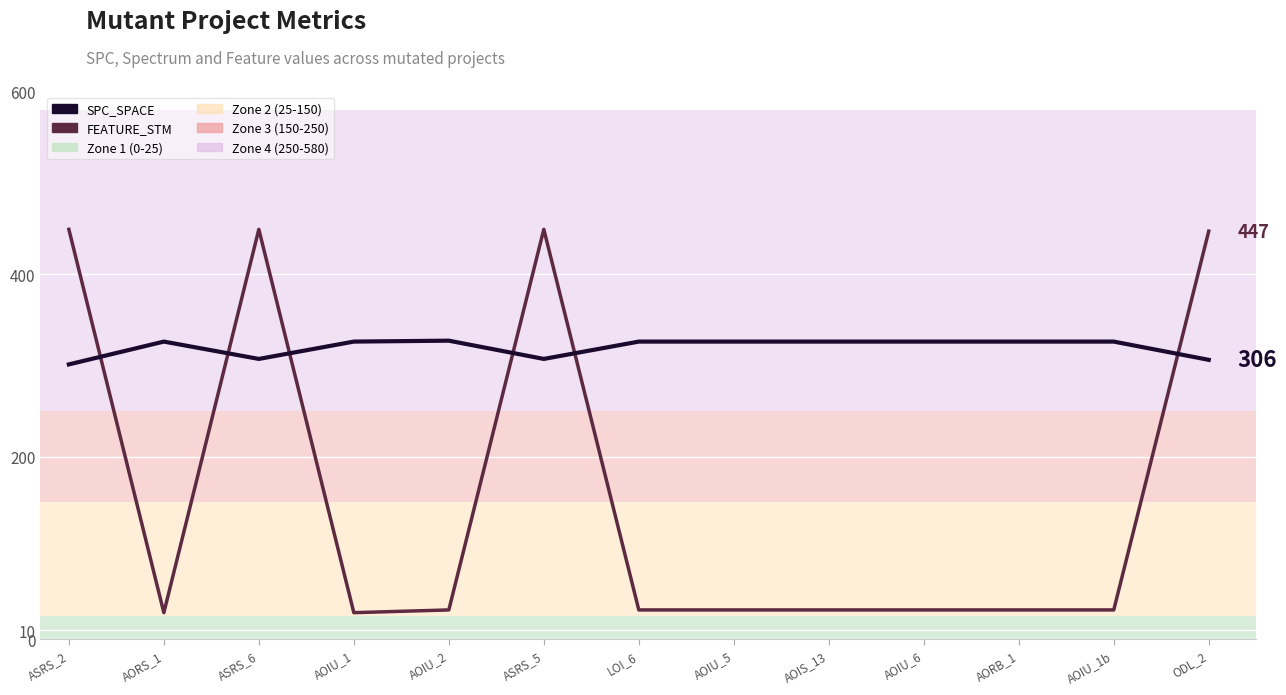

How many intersections are there between SPC_SPACE and FEATURE_STM?

6